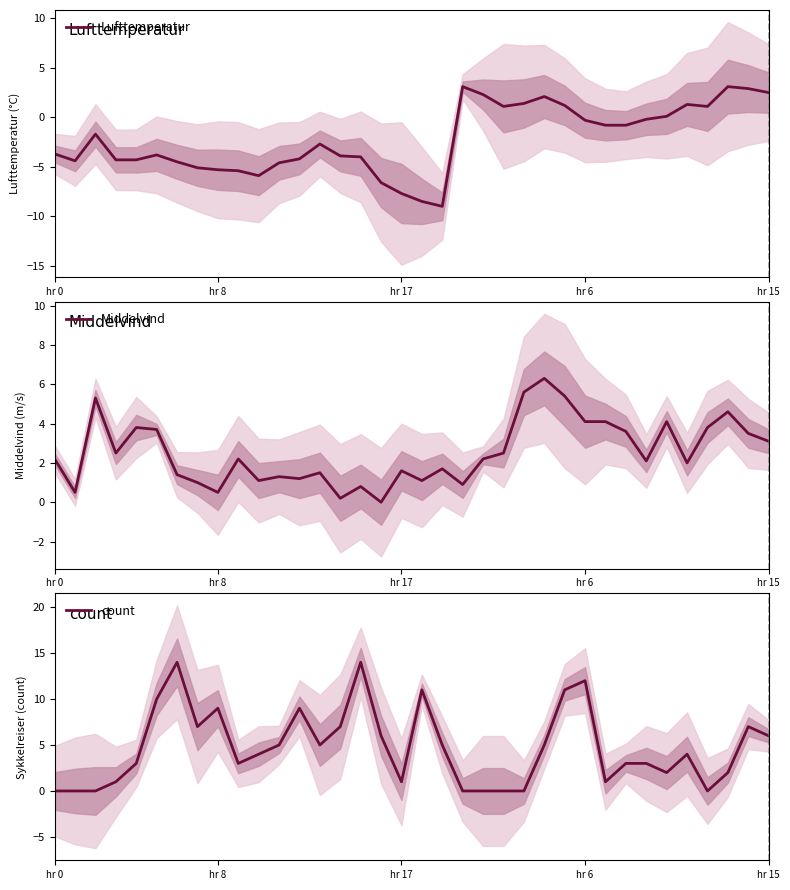

Is the value of count at 17 greater than the value of Middelvind at hr 15?

No